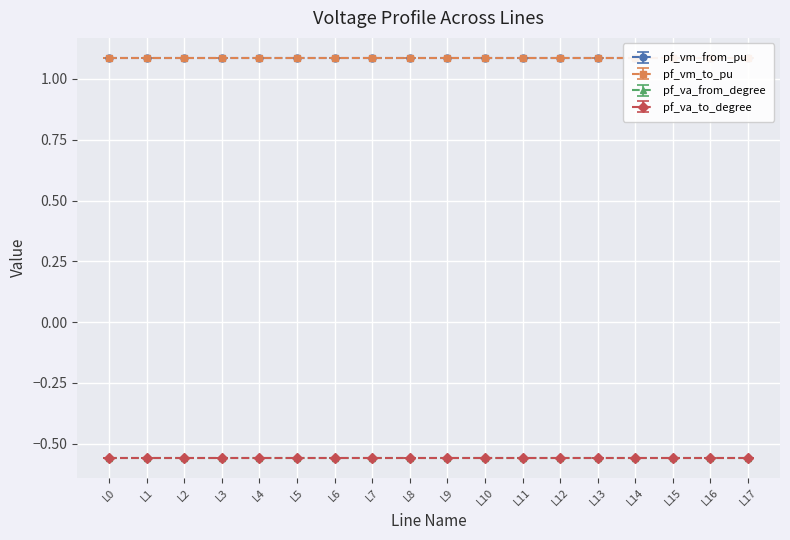

True or false: pf_va_to_degree and pf_vm_from_pu intersect in this chart.

False